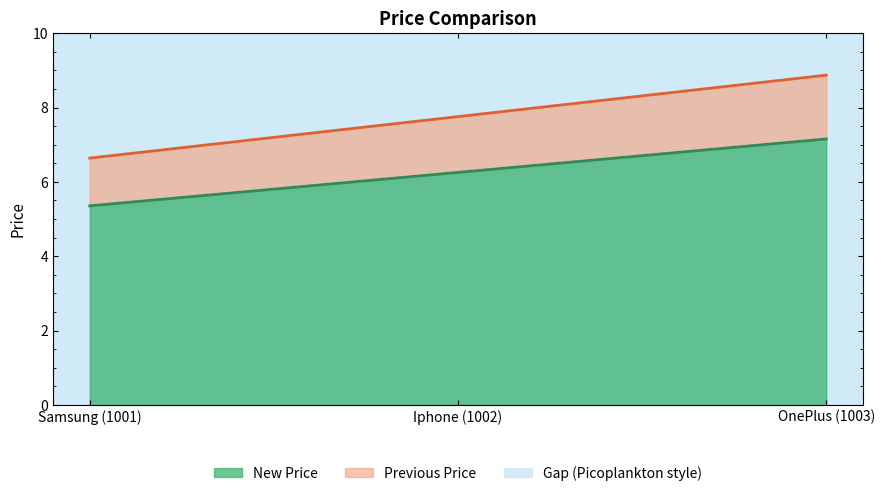

What is the value of the Previous Price point at the 3rd from the left?

8.9